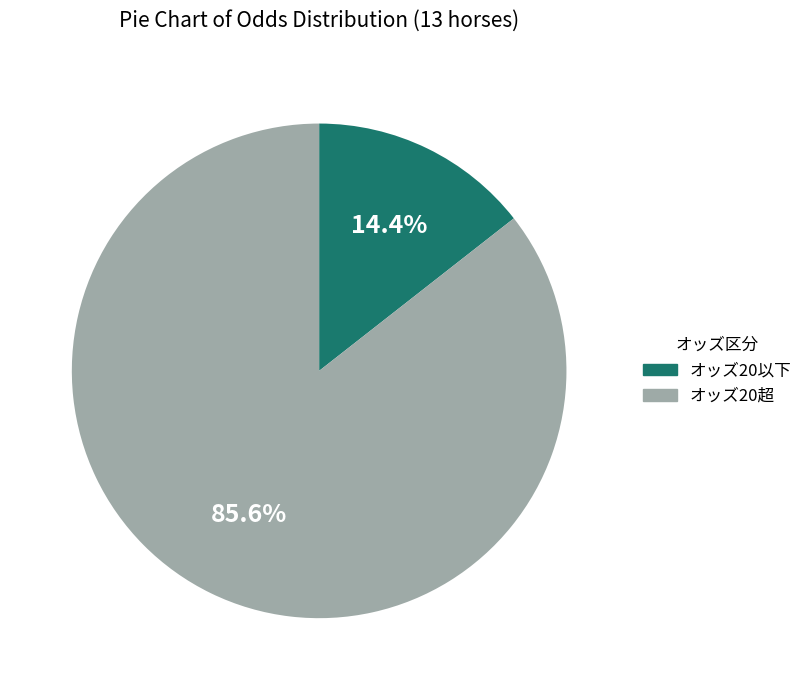

To the nearest percent, what is the average slice percentage?

50%